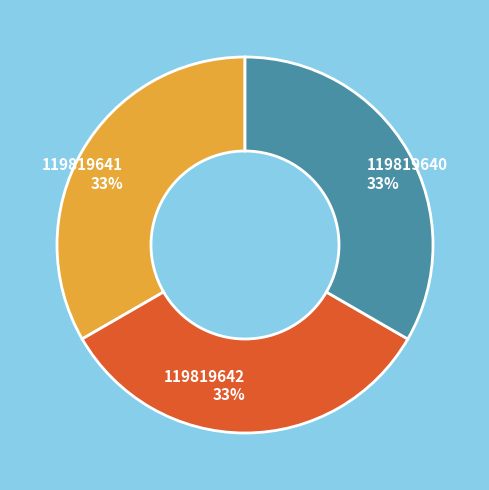

To the nearest percent, what portion does 119819641 represent?

33%